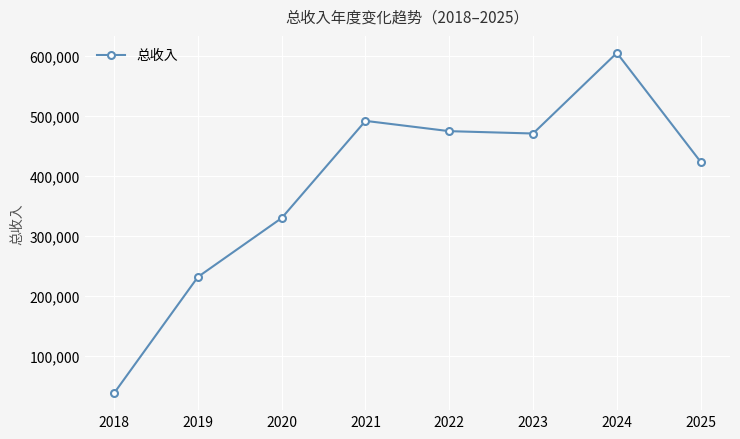

What is the value of the 4th point from the left?

492025.5